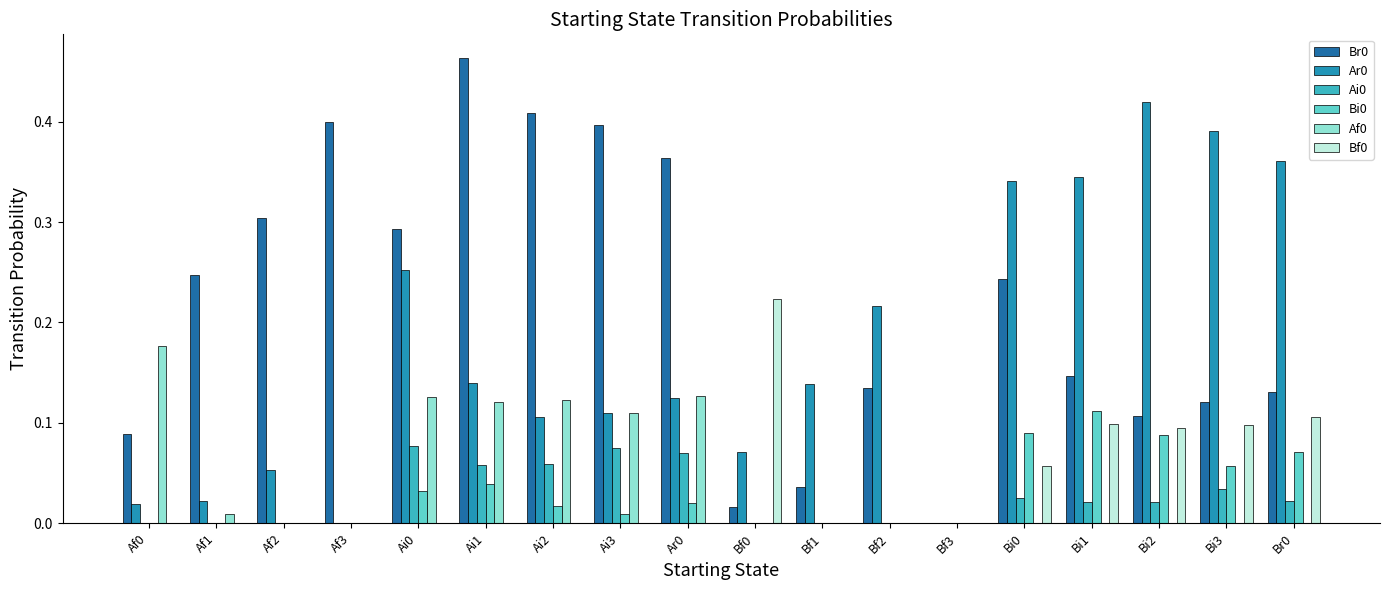

How many data points does each series have?

18